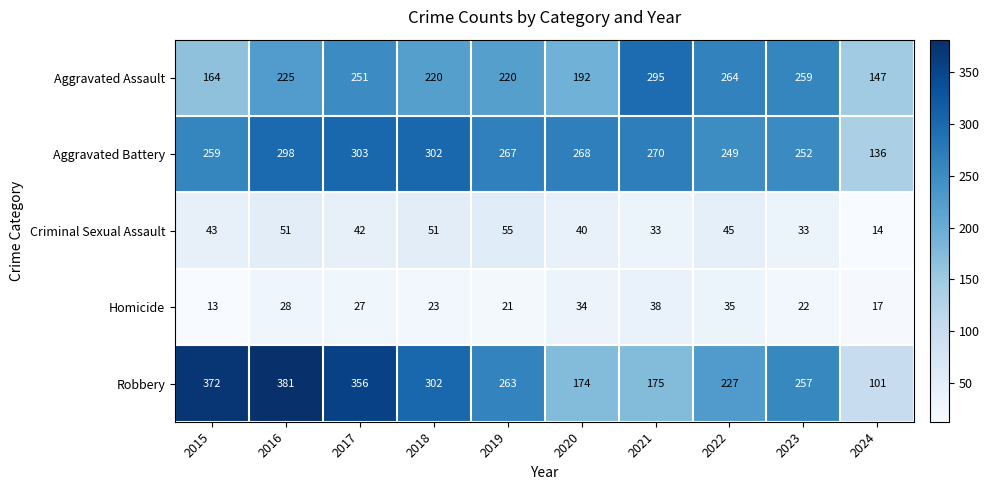

How many series are shown in this chart?

5